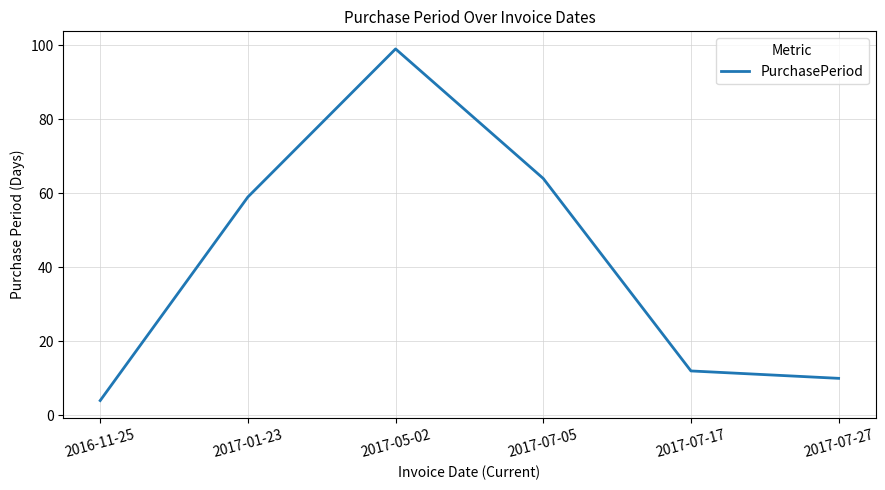

List the labels in order of value, largest first.

2017-05-02, 2017-07-05, 2017-01-23, 2017-07-17, 2017-07-27, 2016-11-25